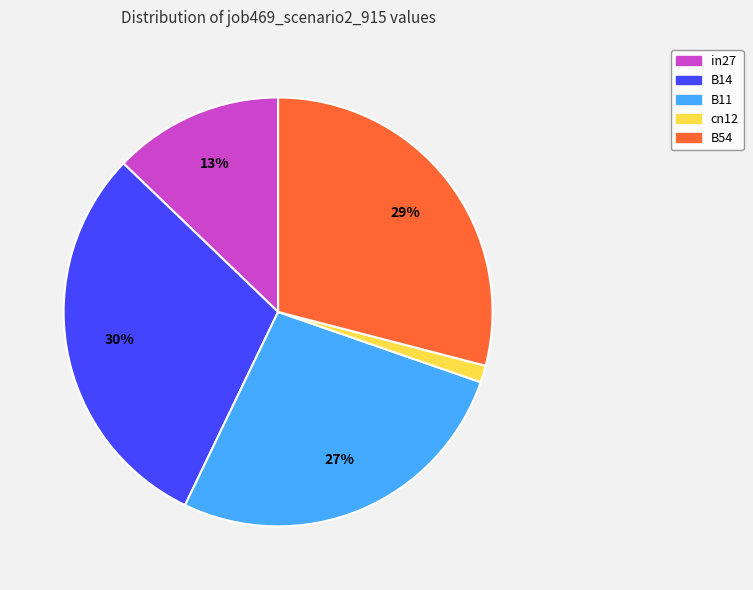

Count the number of slices in the pie.

5